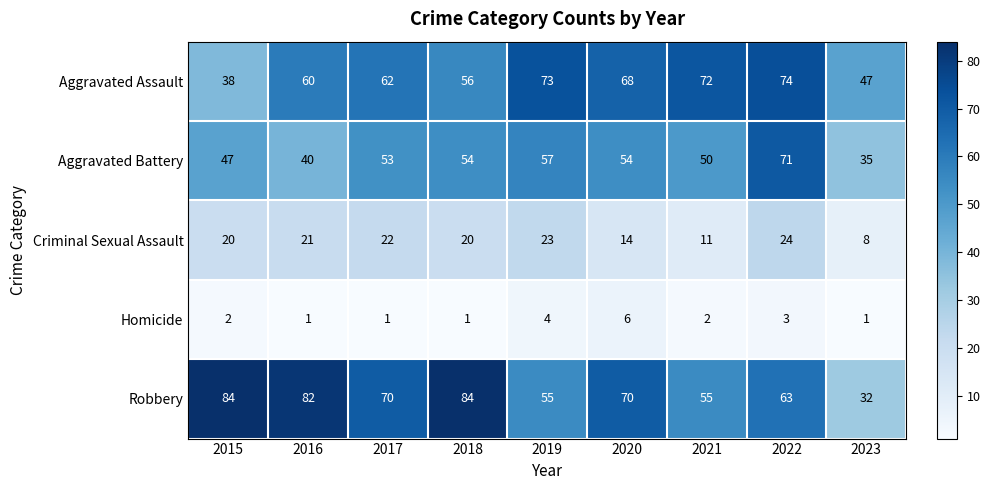

What is the difference between the maximum and second lowest values in the Robbery series?

29